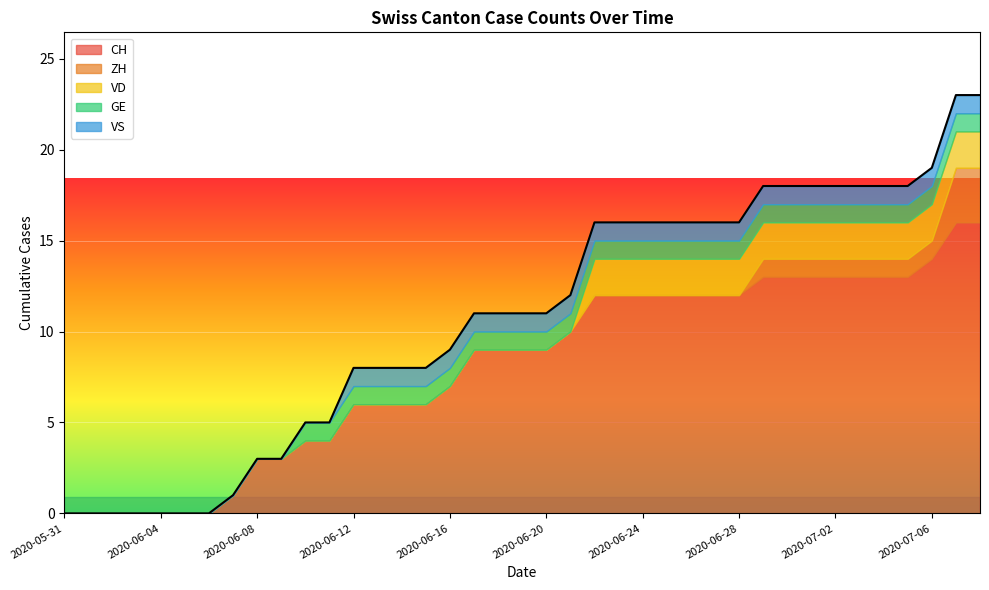

Count the VD values in the range 0 to 2.

39